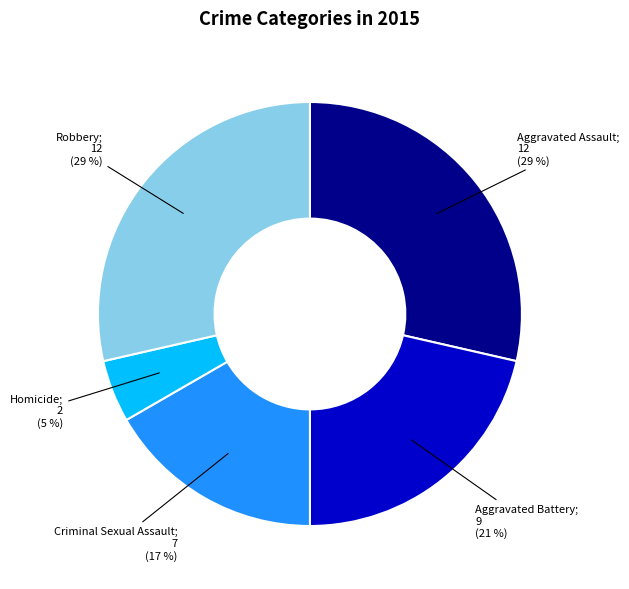

To the nearest percent, what is the difference between the largest and smallest slice percentages?

24%